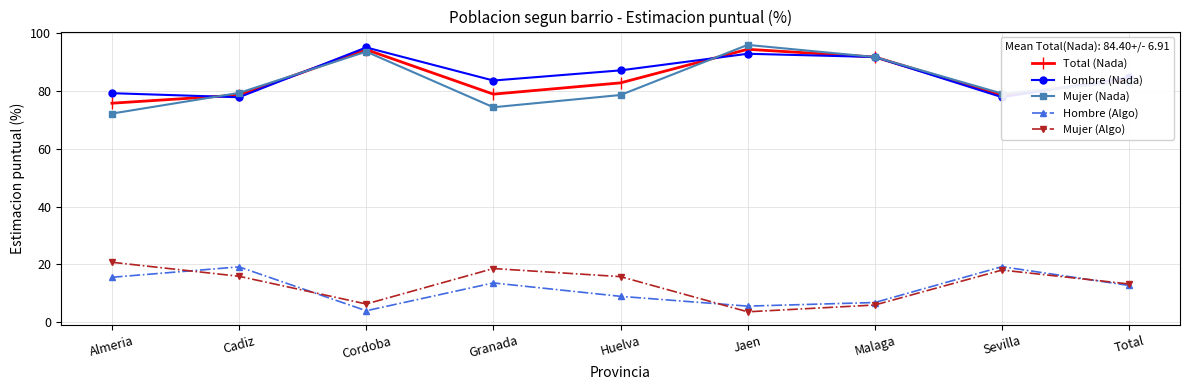

Where does the Mujer (Algo) series first go above 15?

Almeria